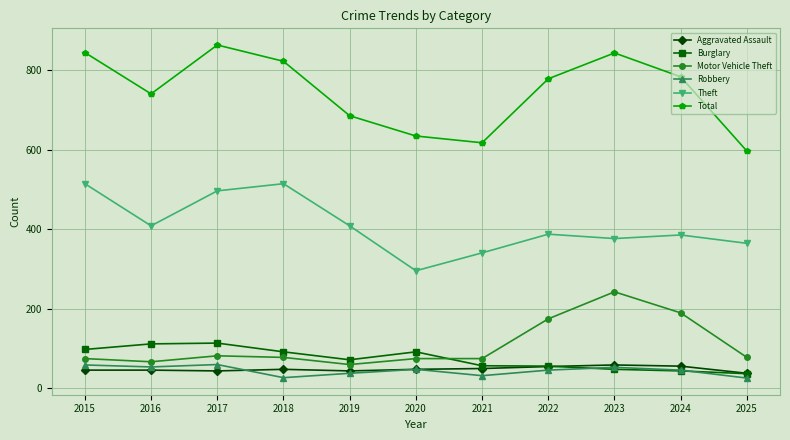

What is the sum of the Total values at 2025 and 2016?

1338